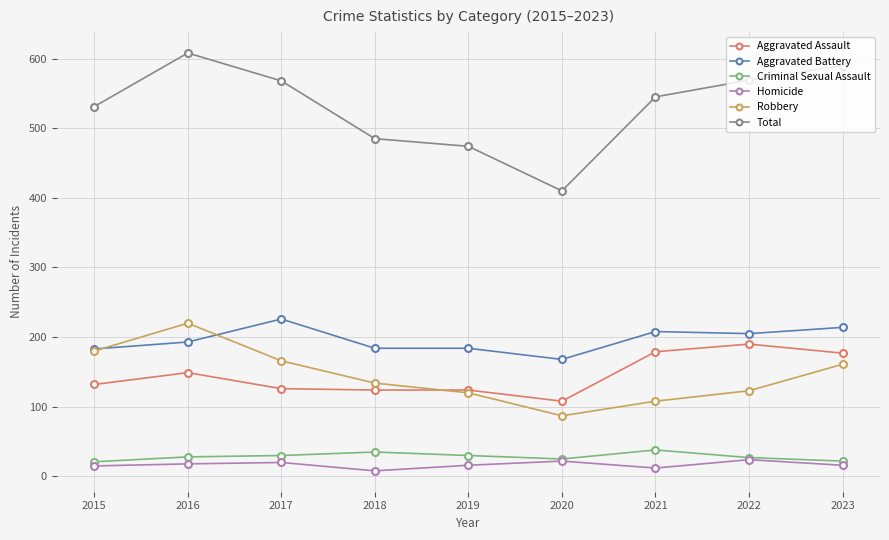

Which category has the highest value in the Total series?

2016